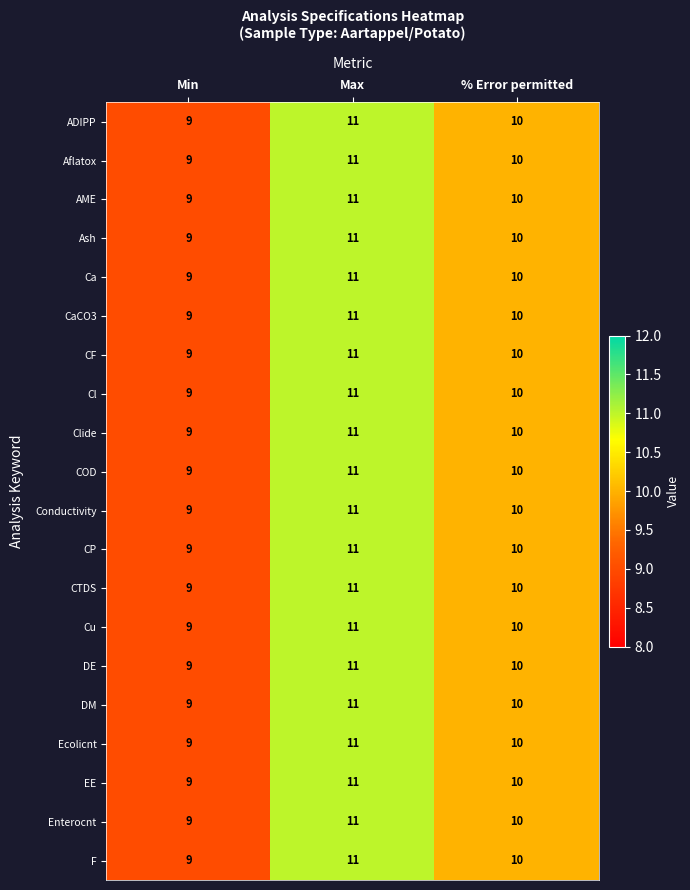

What is the total value across all series at Max?

220